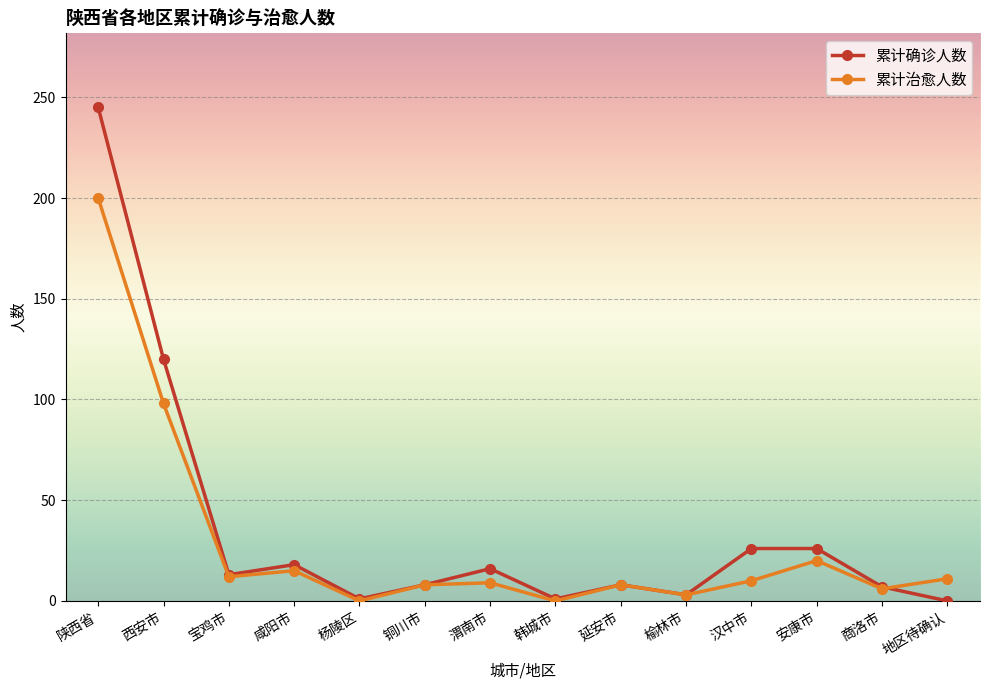

What is the sum of all 累计确诊人数 values?

492